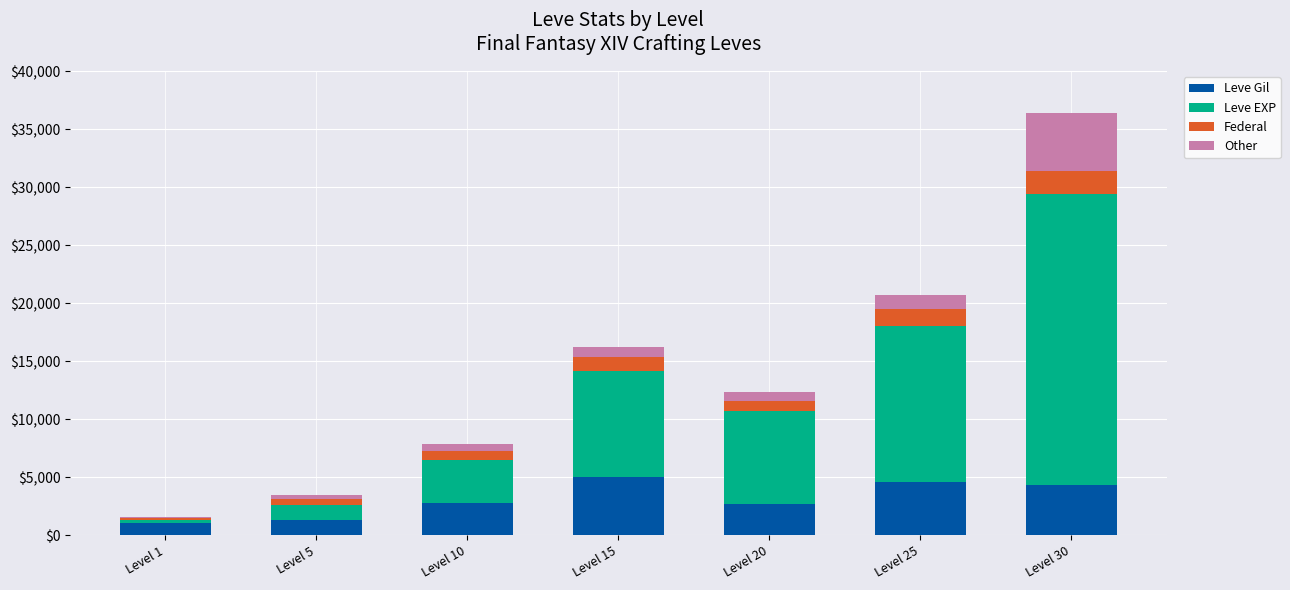

What is the highest value of the Leve Gil series?

5000.0